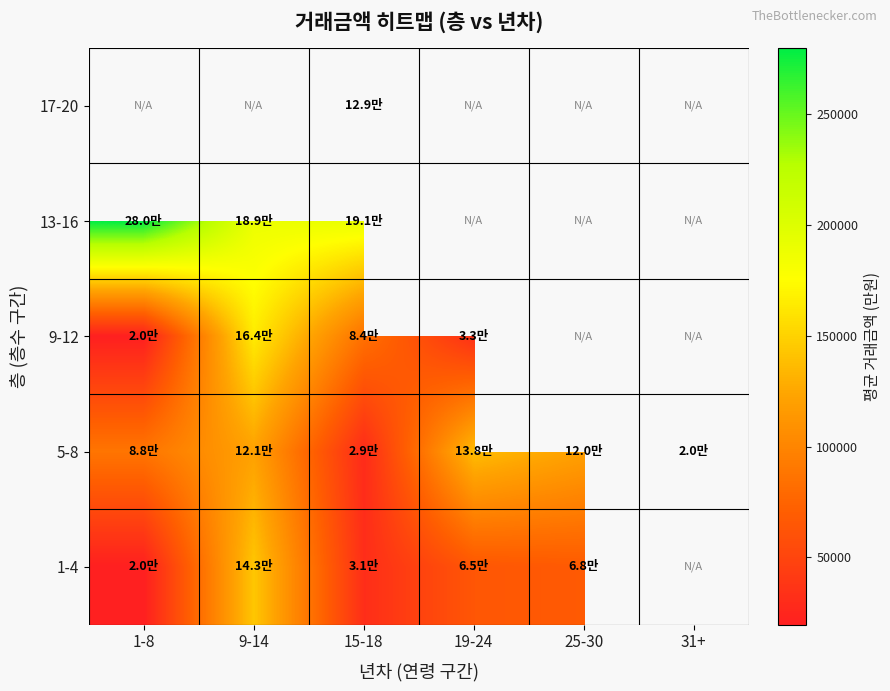

Which category has the lowest value across all series?

1-8